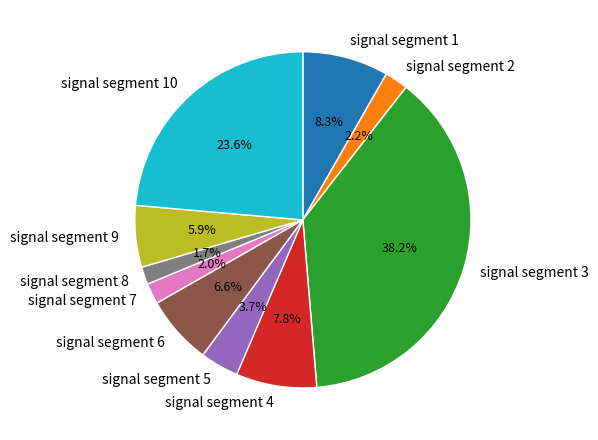

To the nearest percent, what is the difference between the largest and smallest slice percentages?

36%